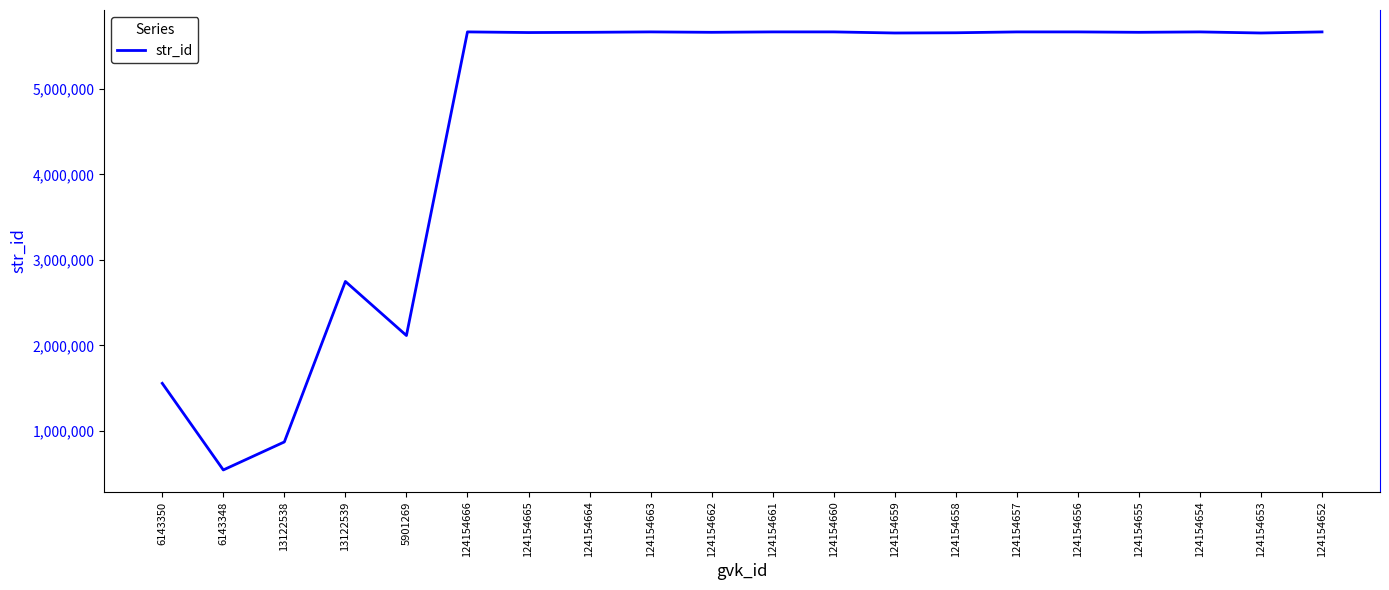

What position from the right is 124154653?

2